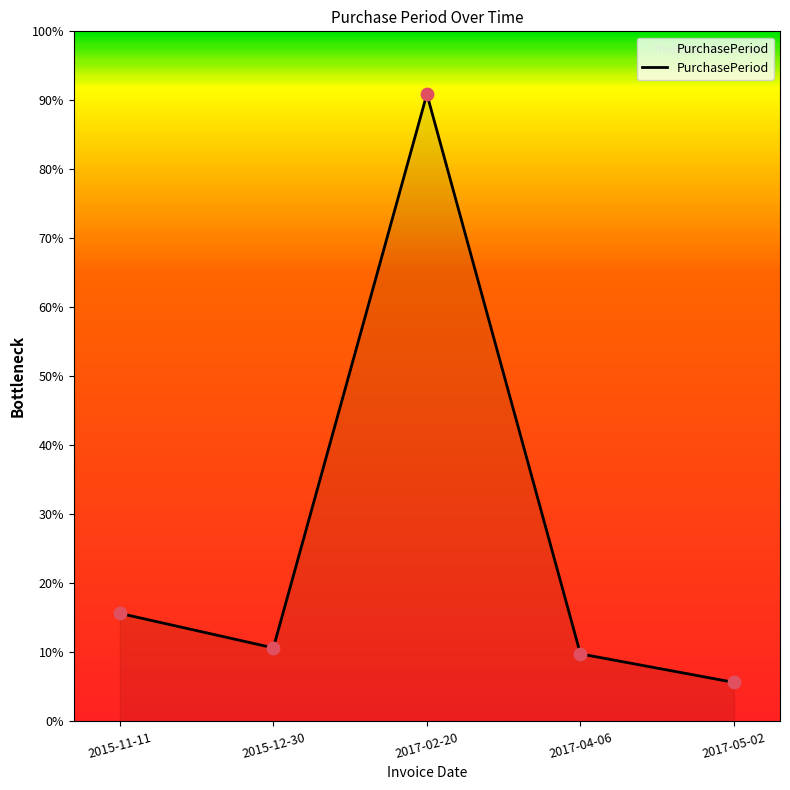

What is the ratio of the value at 2017-04-06 to the value at 2017-02-20?

0.1